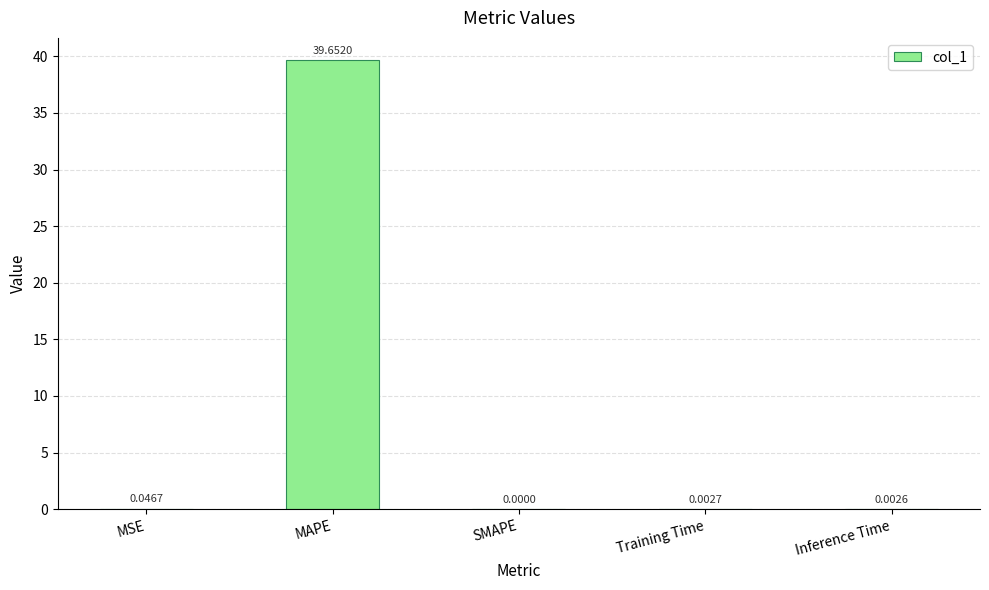

What is the sum of all values?

39.7